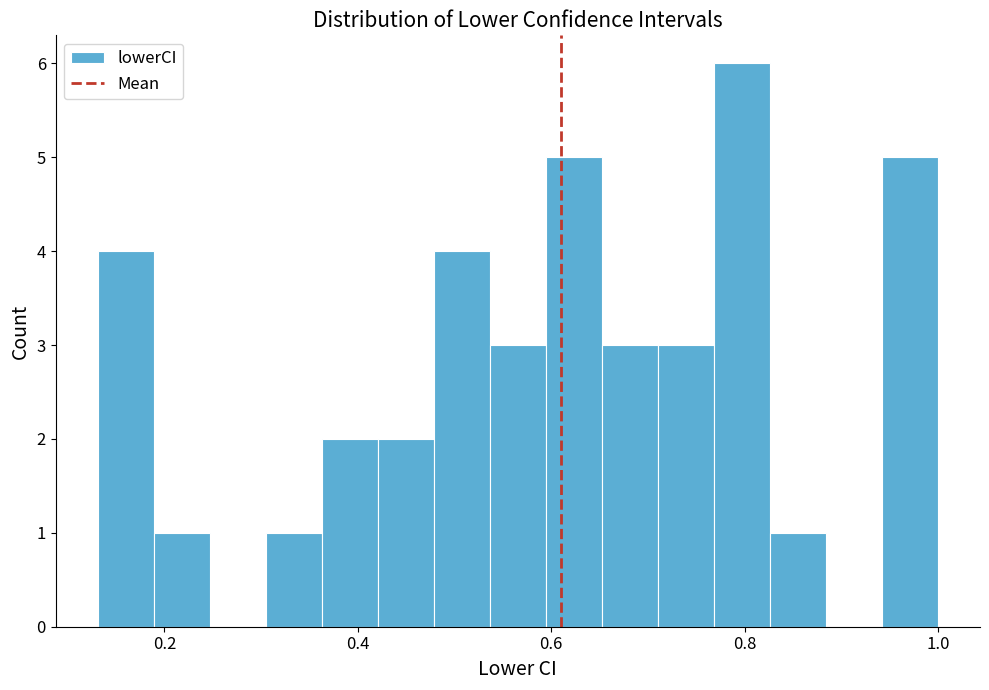

Read against the x-axis, roughly where is the centre of the tallest bar?

0.80